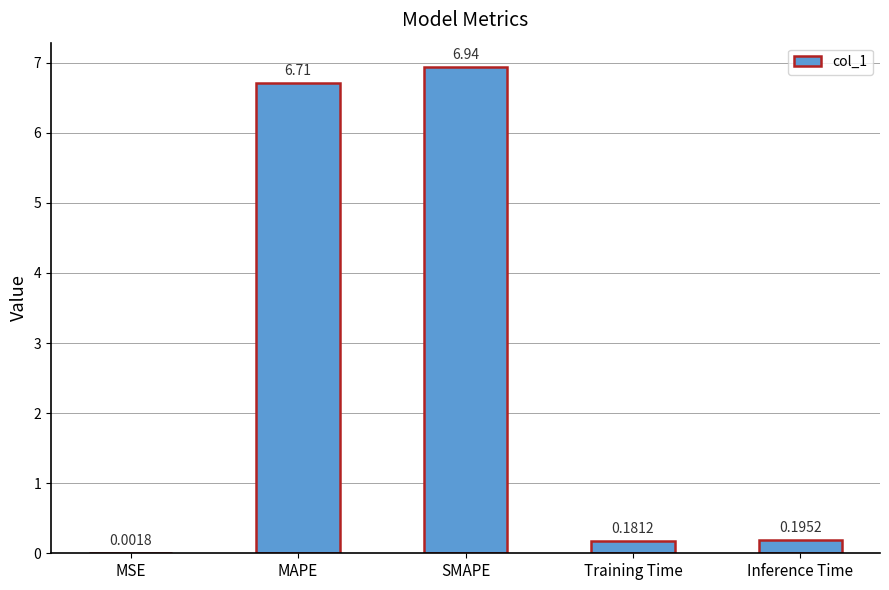

Which label corresponds to the largest value in the chart?

SMAPE